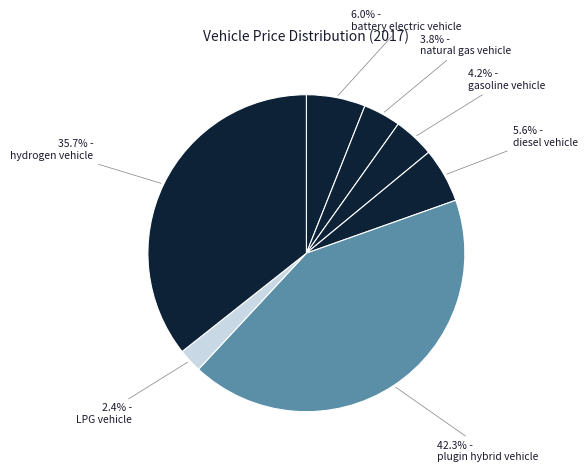

Count the number of slices in the pie.

7